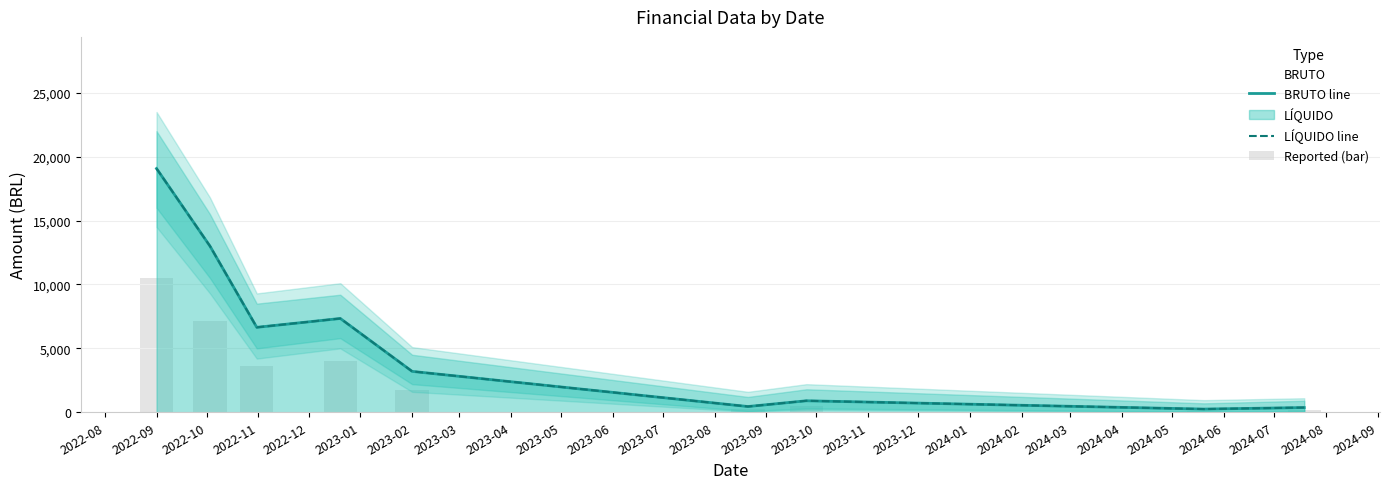

Which series has the widest spread of values?

BRUTO line